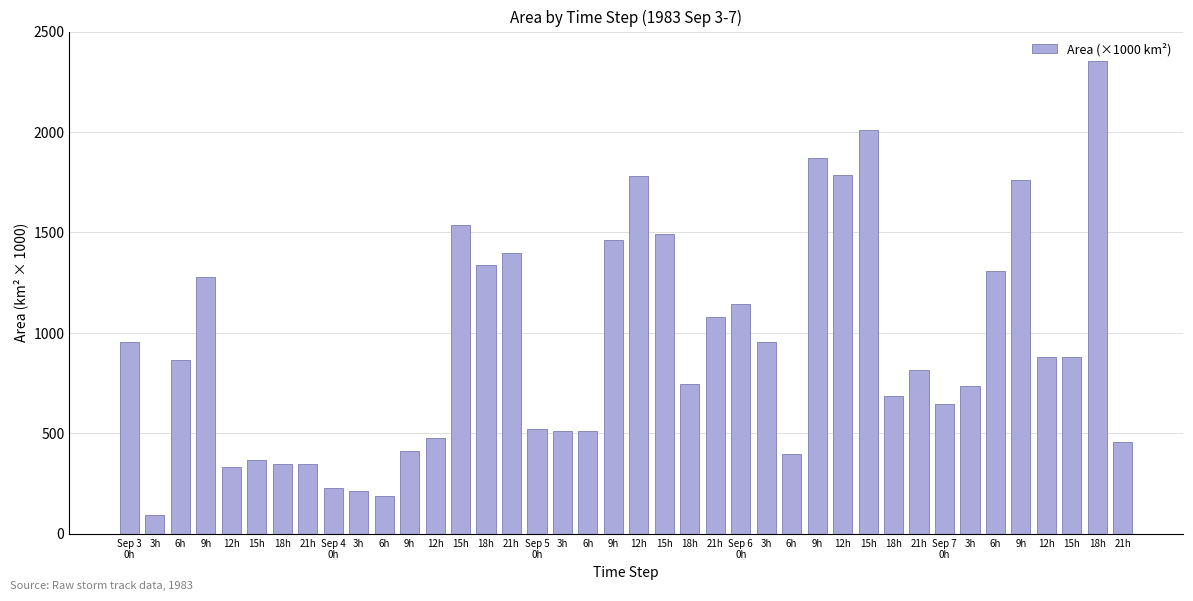

How many bars are there in total?

40